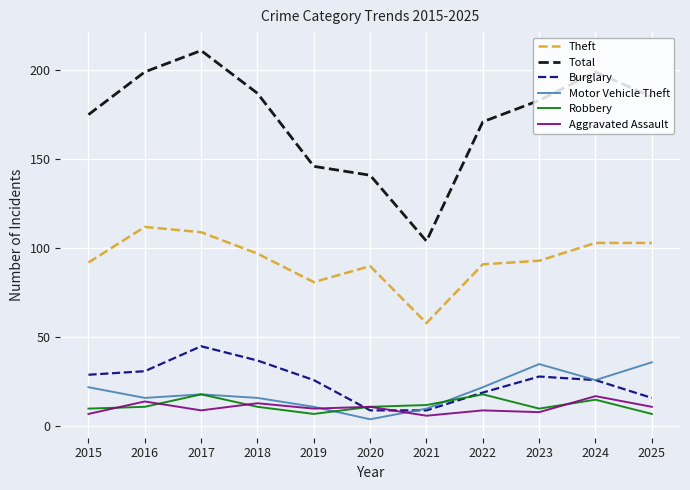

Between 2022 and 2024, which series saw the biggest shift?

Total